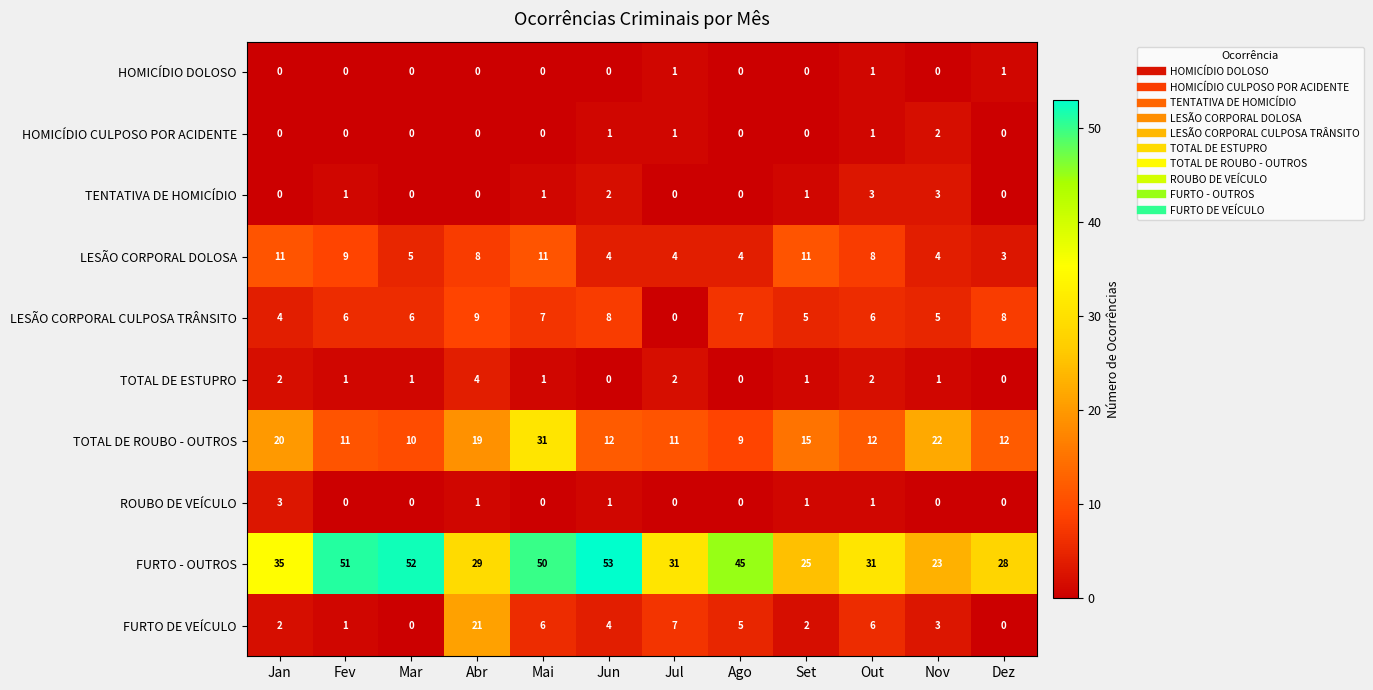

Count the TOTAL DE ESTUPRO values in the range 1 to 2.

8